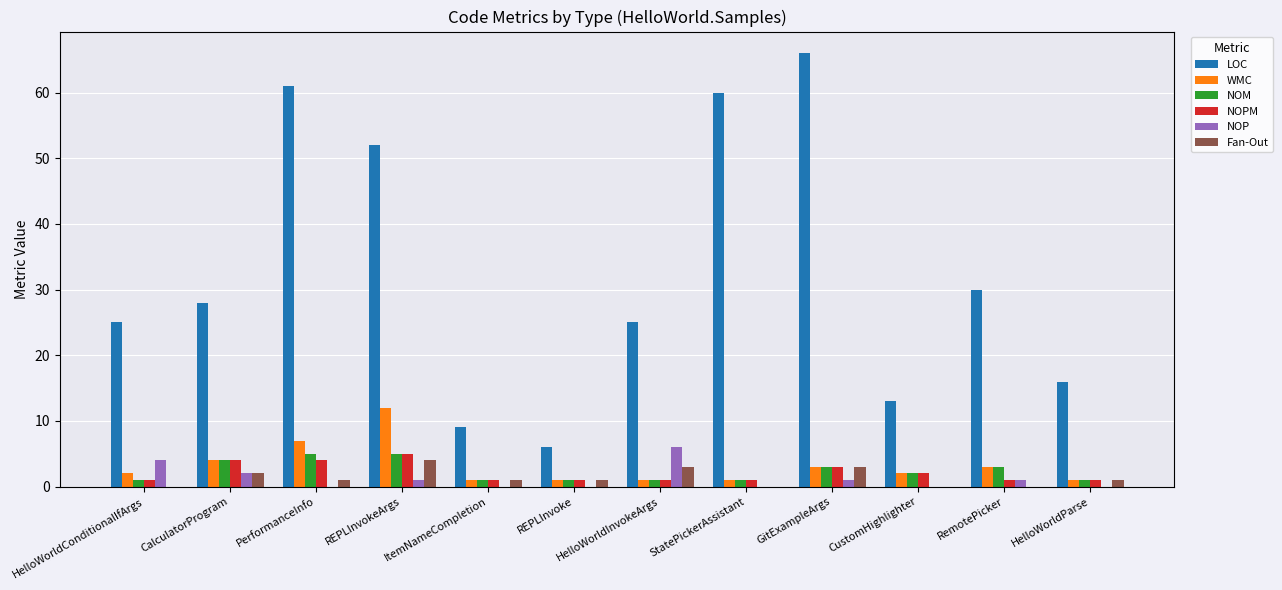

Count the number of data series in this chart.

6